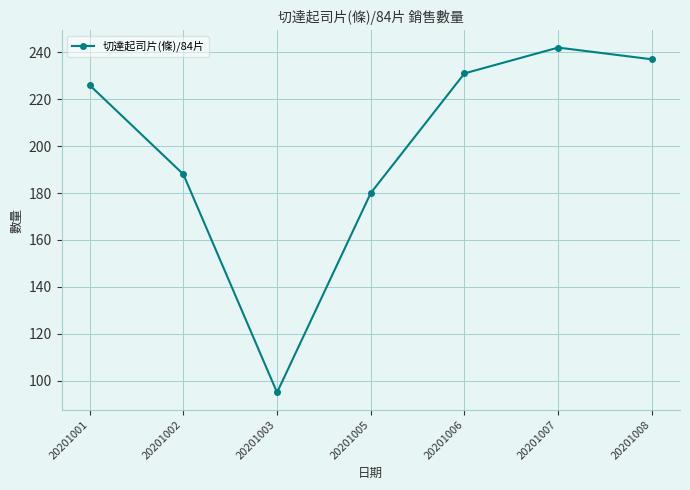

What is the sum of all values?

1399